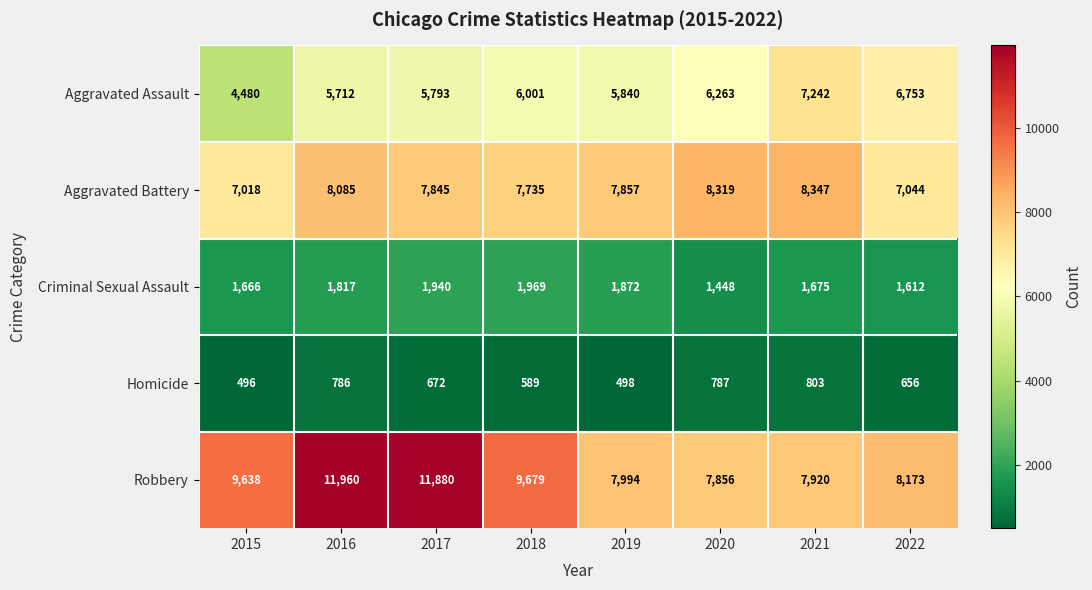

What is the sum of the Homicide values at 2021 and 2020?

1590